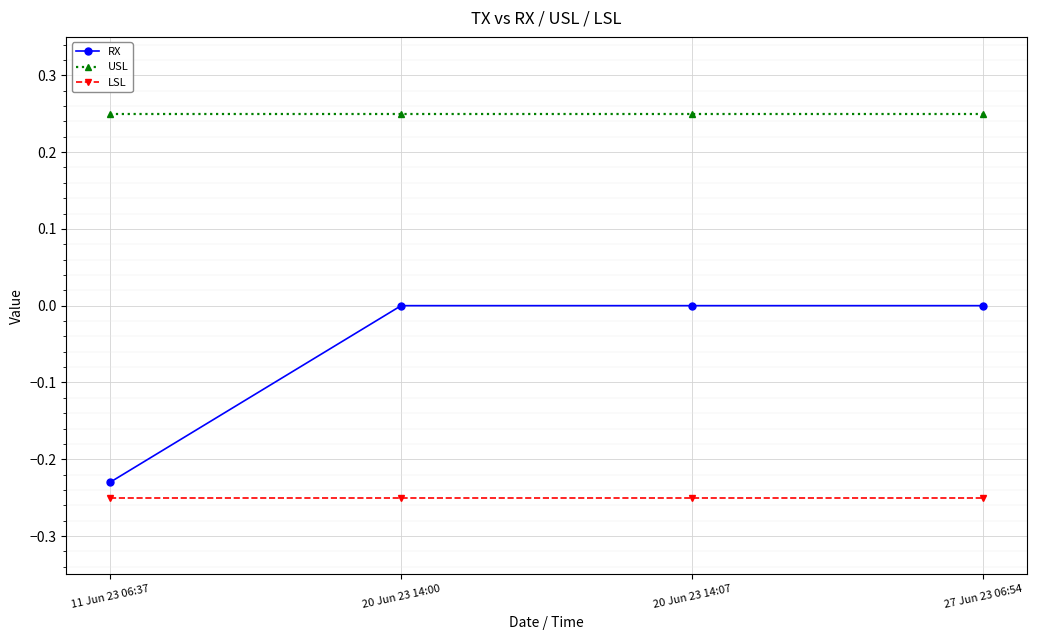

Which category has the lowest value in the RX series?

11 Jun 23 06:37